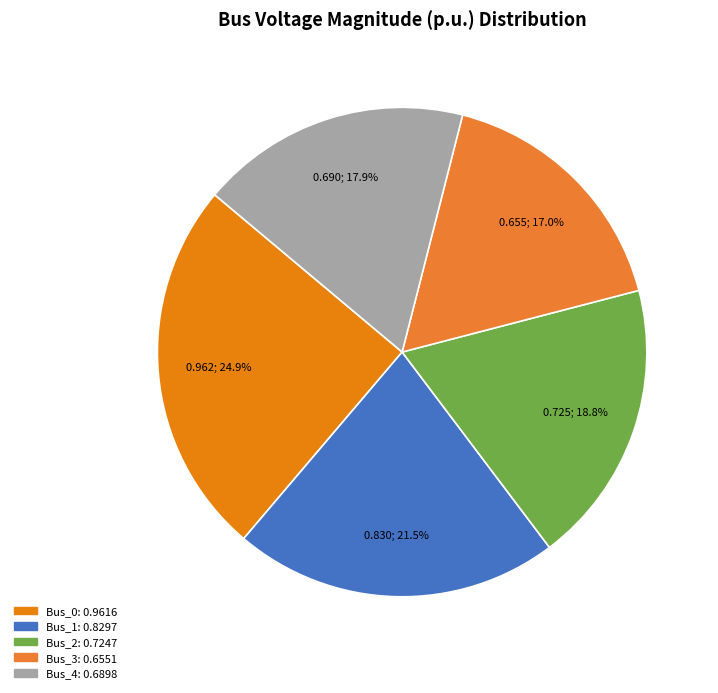

To the nearest percent, what percentage of the pie is Bus_3?

17%